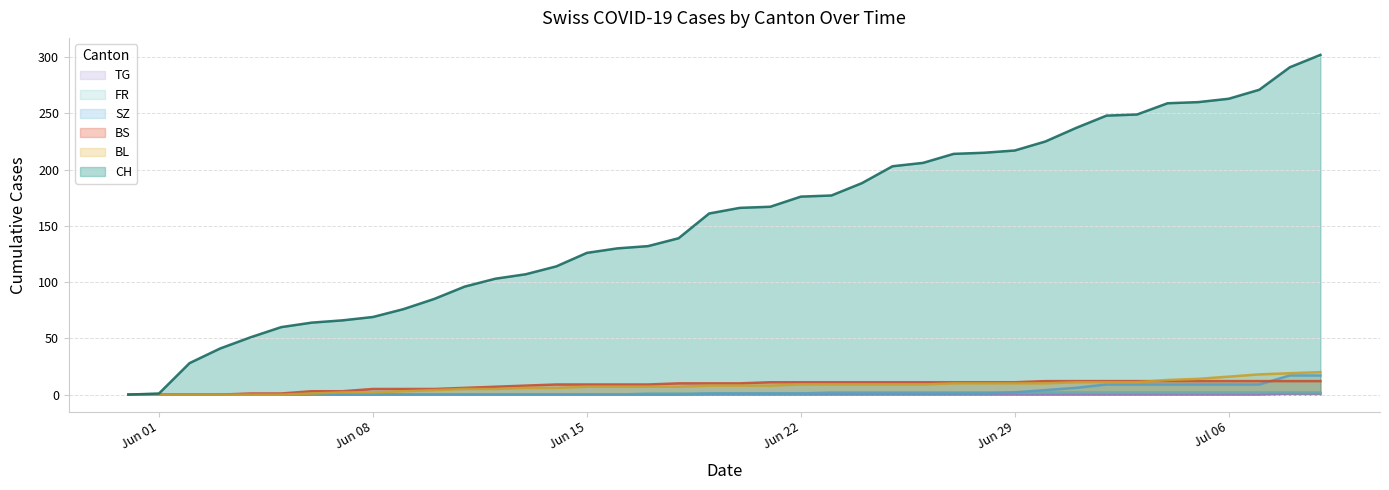

Which series has the largest range (max minus min)?

CH